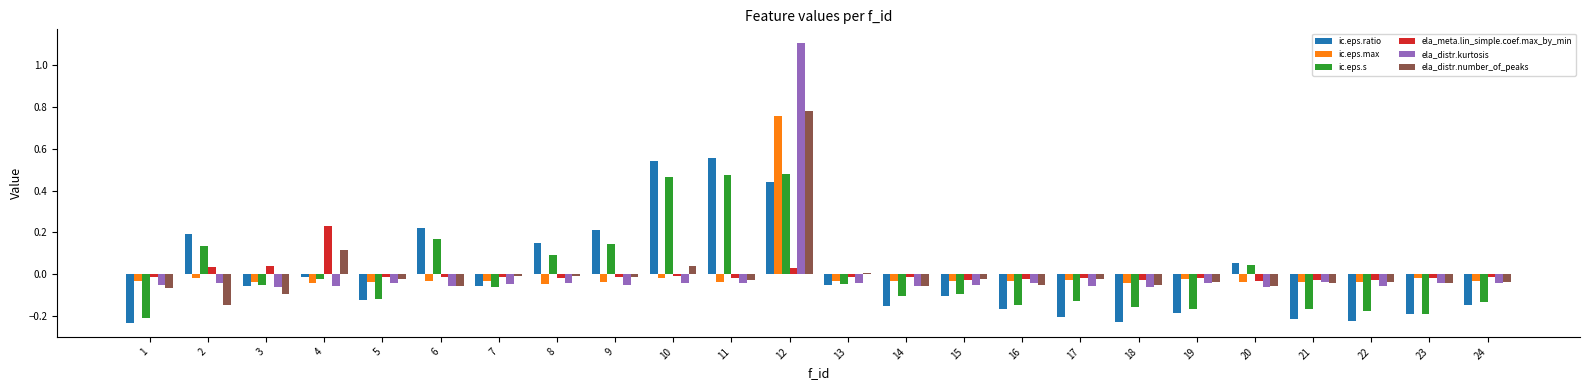

How many data points in ela_distr.kurtosis are less than 0?

23